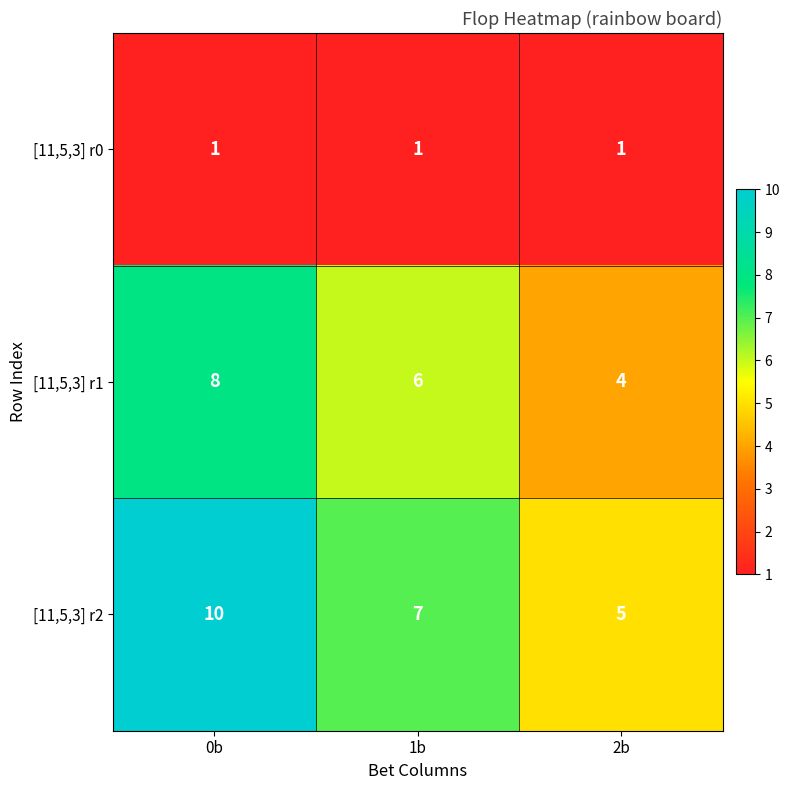

True or false: [11,5,3] r1 has a value of 4 at 2b.

True